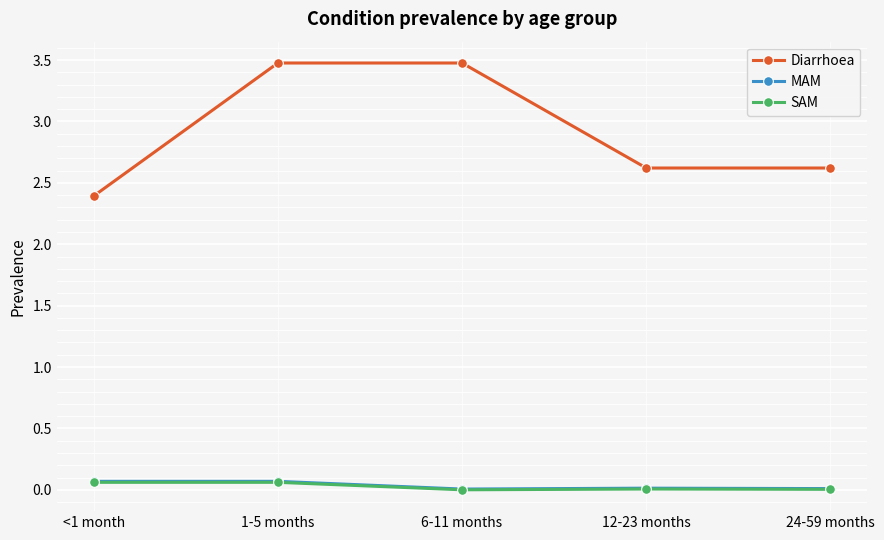

Count the number of data series in this chart.

3